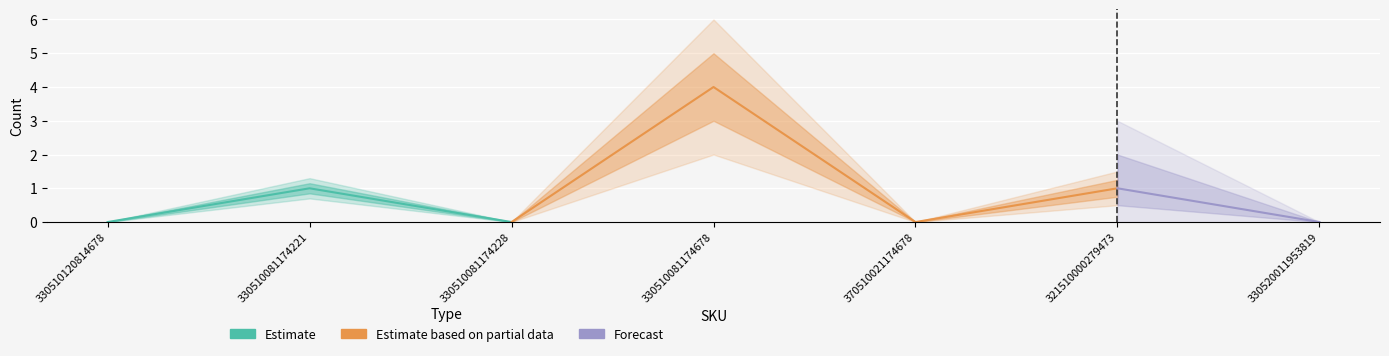

How many interior local peaks (higher than both neighbors) does the data have?

3